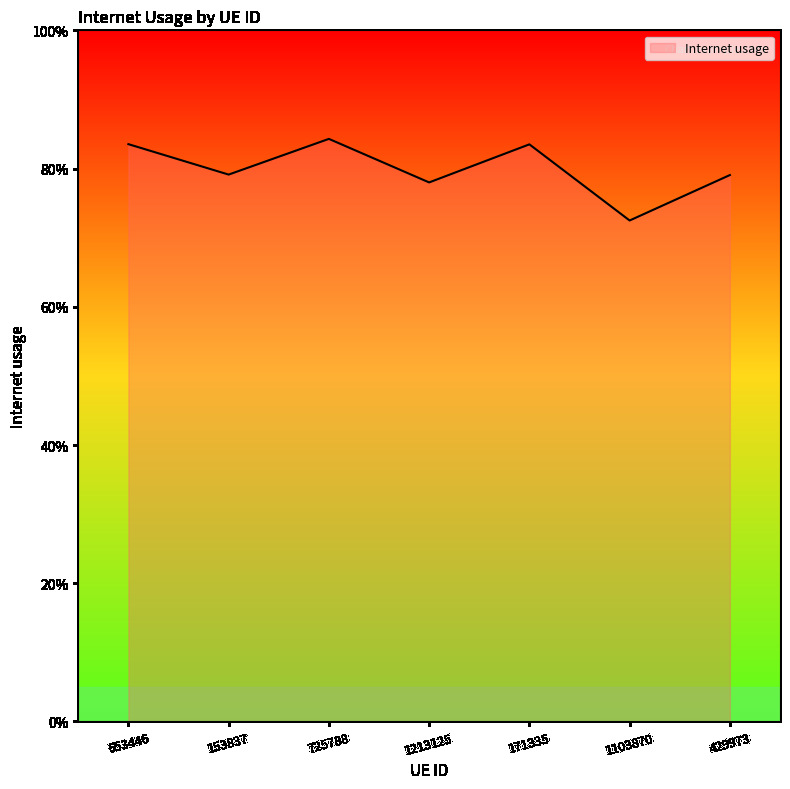

What is the sum of all values?

5.6